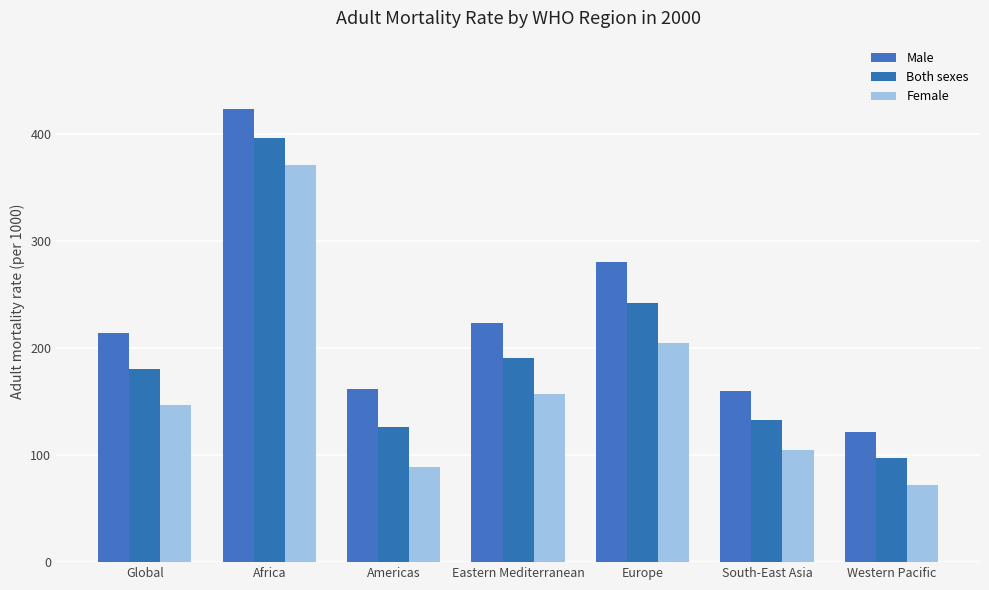

Between Africa and Europe, which series saw the biggest shift?

Female